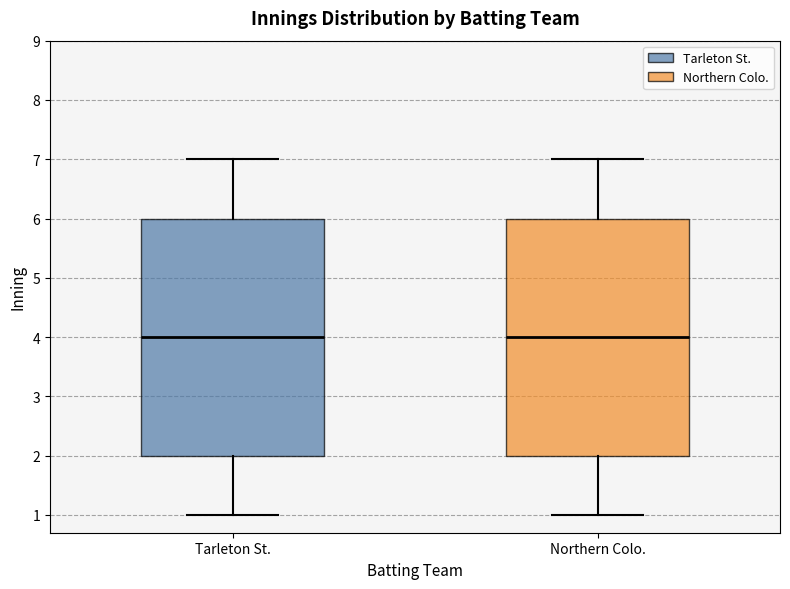

Reading left to right, transcribe this box plot: for each box, give where its median line is, the range the box spans, and where its two whiskers end, as read against the y-axis. The values are not printed on the chart, so give them approximately, as read against the axis.

Tarleton St.: median 4, box 2 to 6, whiskers 1 to 7
Northern Colo.: median 4, box 2 to 6, whiskers 1 to 7